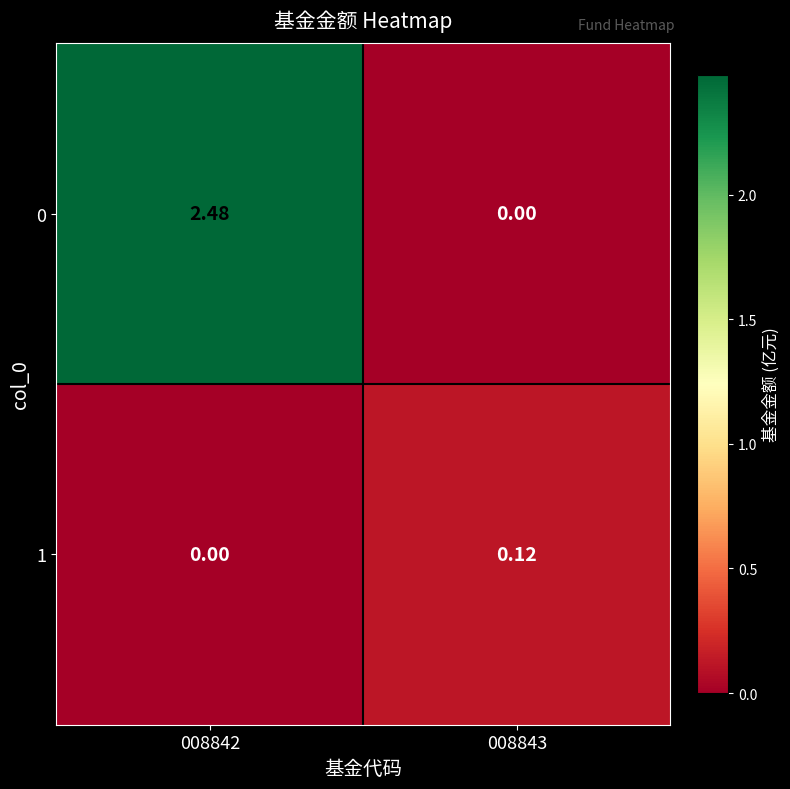

How many series are shown in this chart?

2